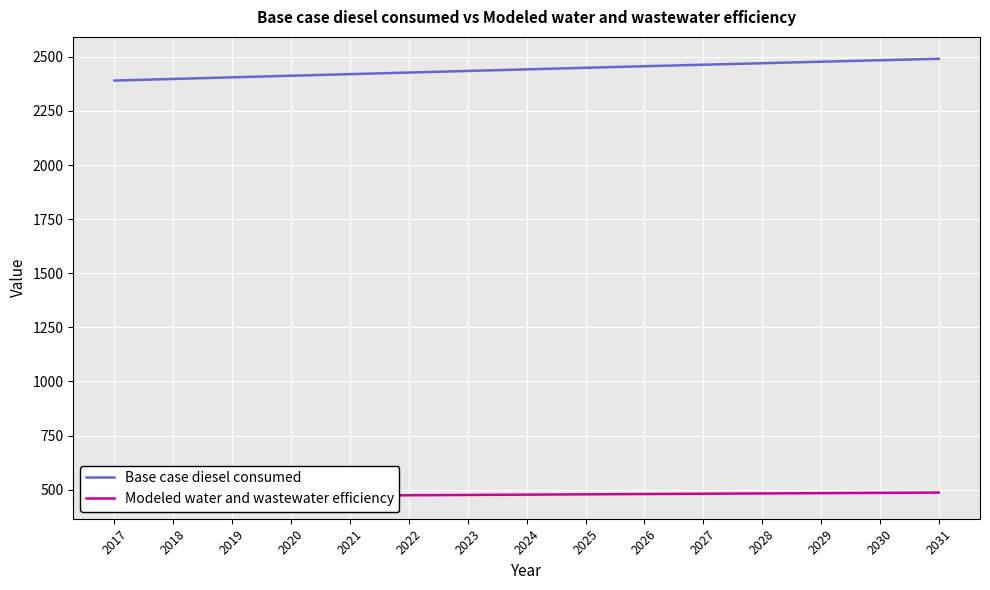

True or false: Base case diesel consumed has a value of 659.8 at 2022.

False